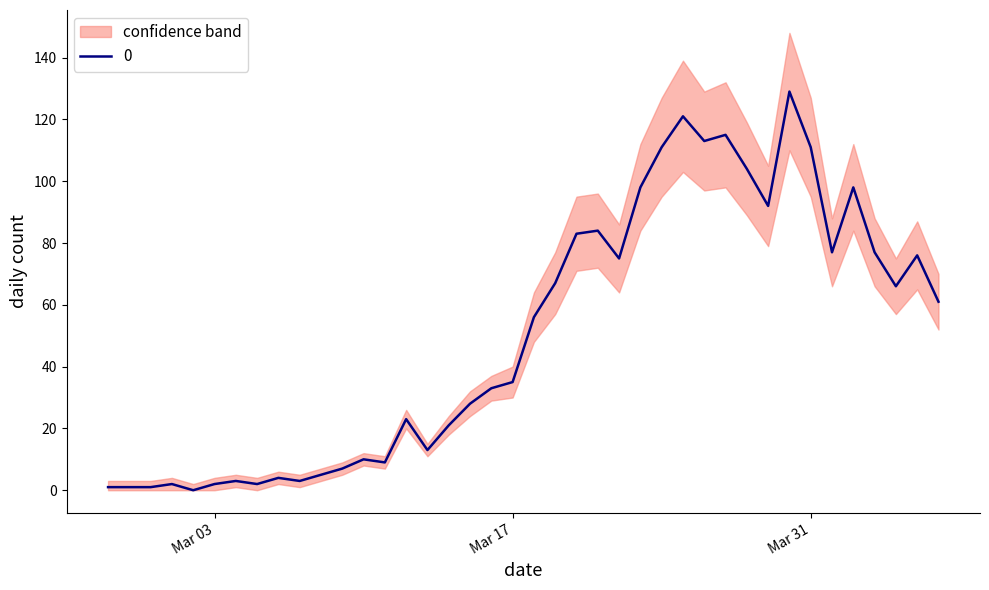

What is the value of the 13th point from the left?

10